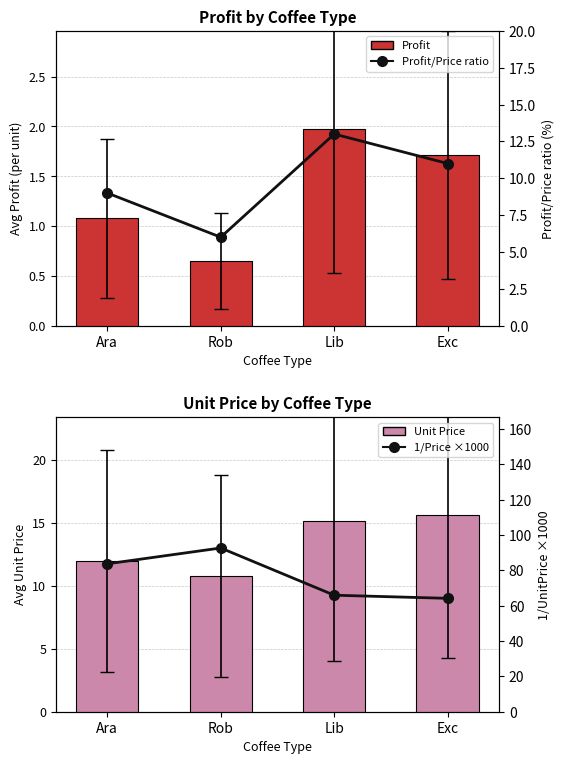

What is the difference between the maximum and minimum values in the Unit Price series?

4.8